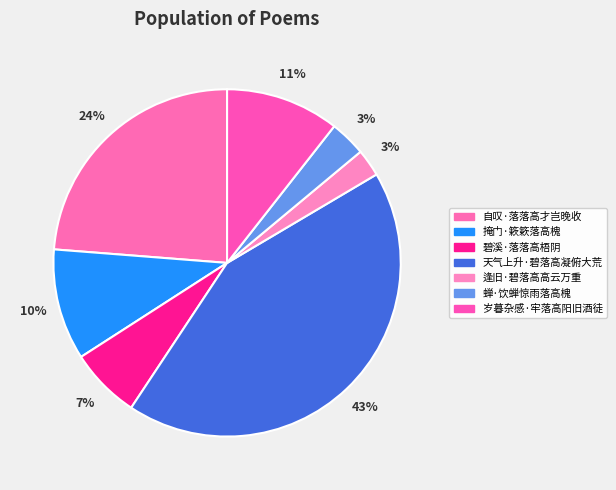

To the nearest percent, what is the combined percentage of 天气上升·碧落高凝俯大荒 and 自叹·落落高才岂晚收?

67%